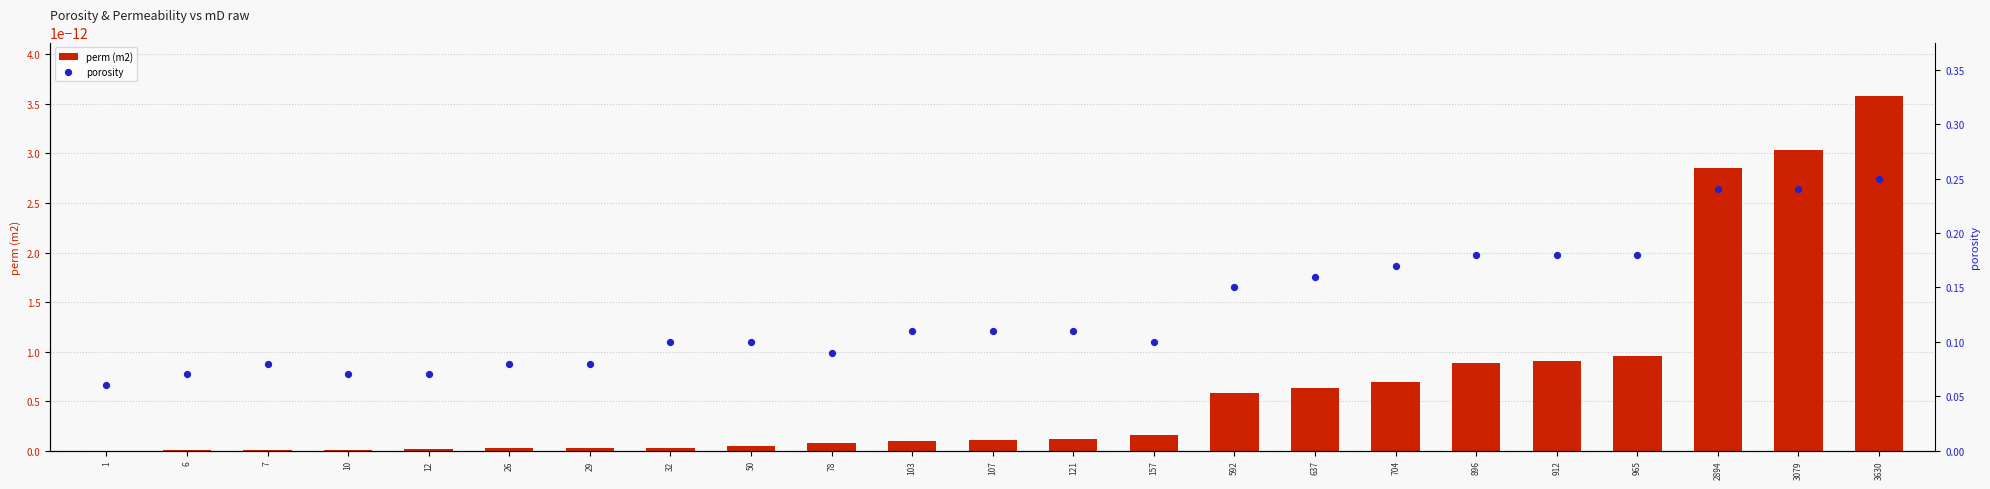

Is the value of porosity at 32 greater than the value of perm (m2) at 7?

Yes